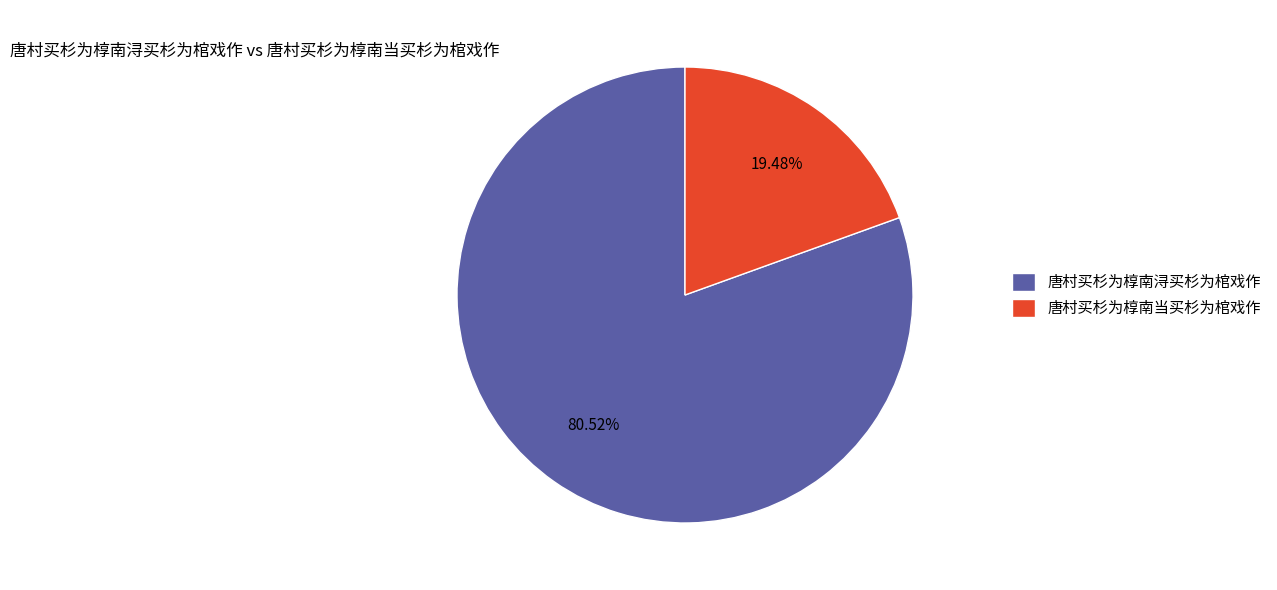

How many segments does this pie chart have?

2